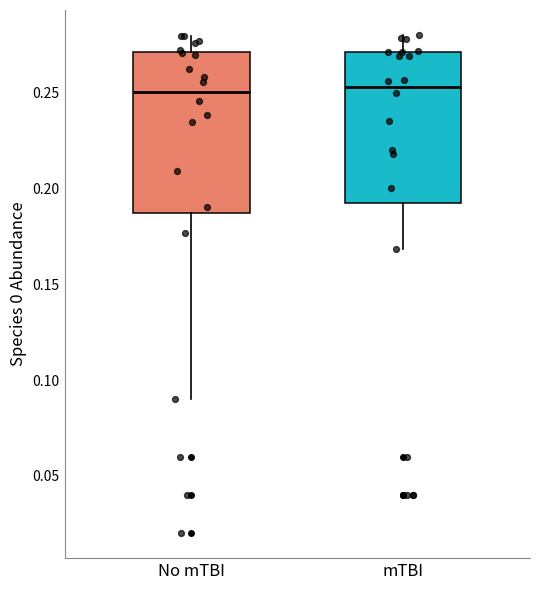

Which box is the tallest, from its lower edge to its upper edge?

No mTBI